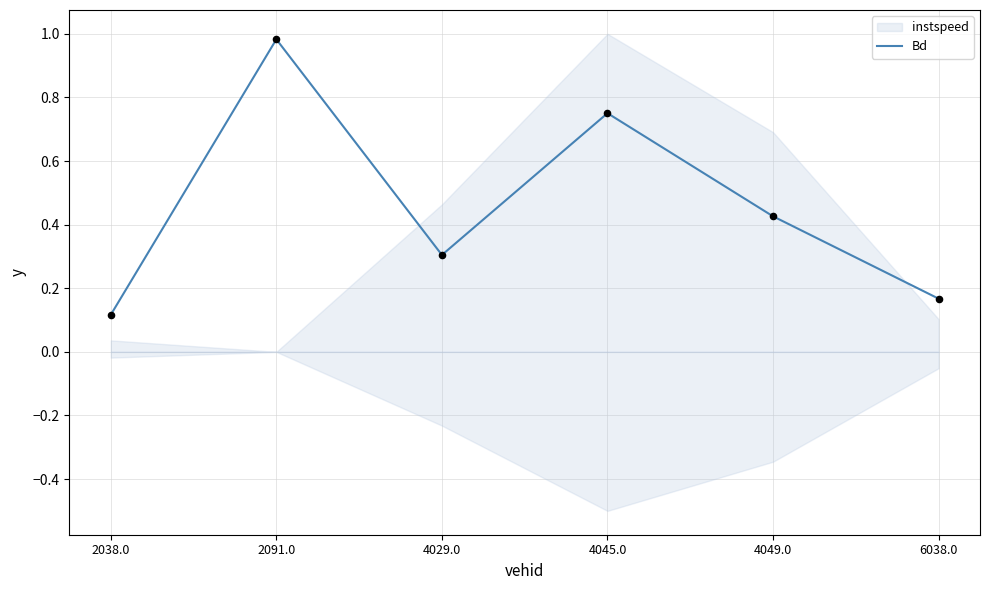

What is the change in value from 2091.0 to 4045.0?

-0.2